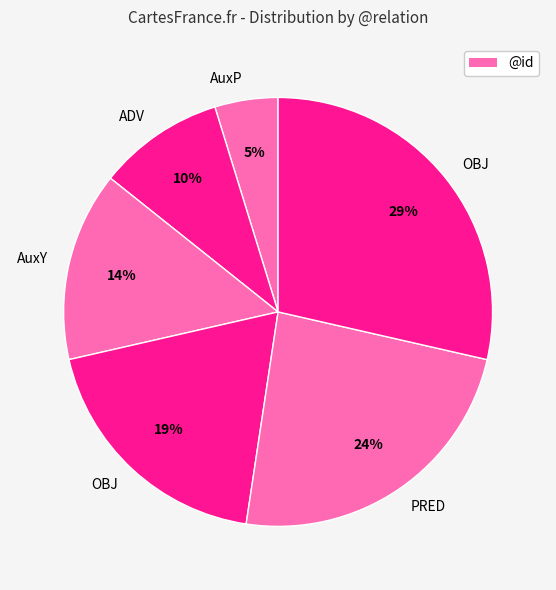

Count the number of slices in the pie.

6